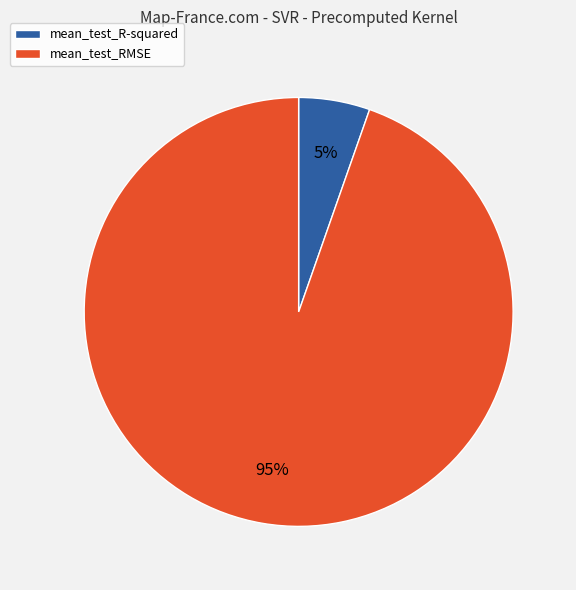

Which category has the smallest portion of the pie?

mean_test_R-squared